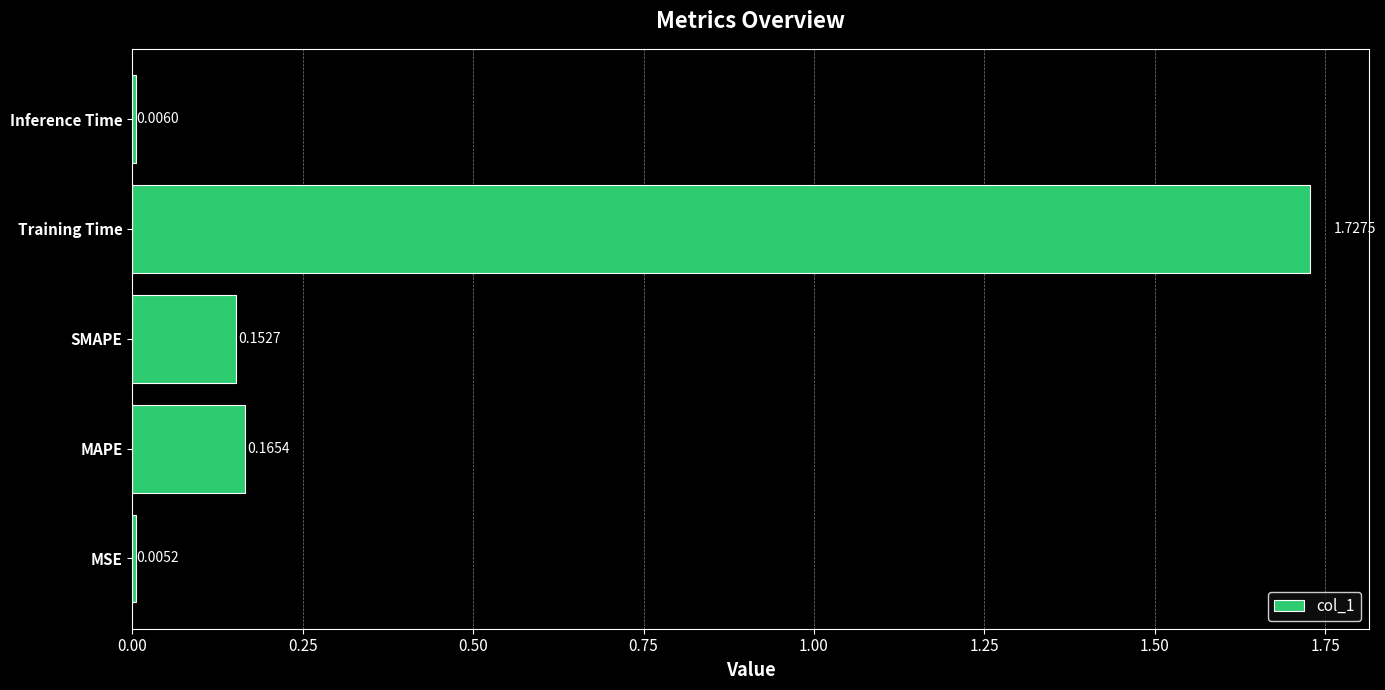

What is the change in value from Training Time to Inference Time?

-1.7